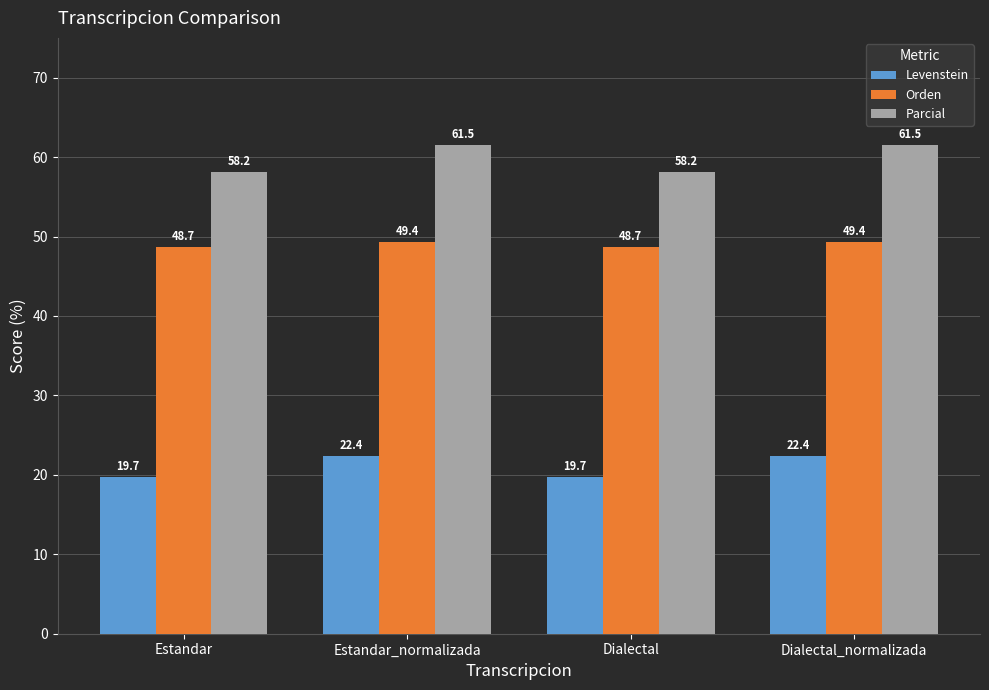

What is the minimum value shown in the chart?

19.7